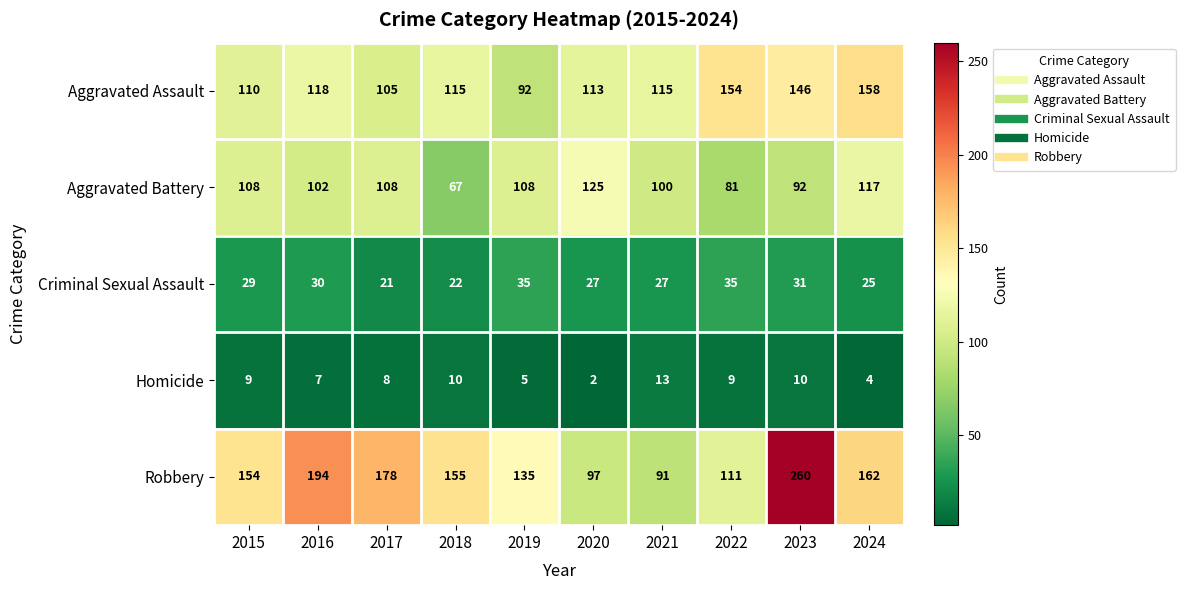

Count the number of categories in the chart.

10